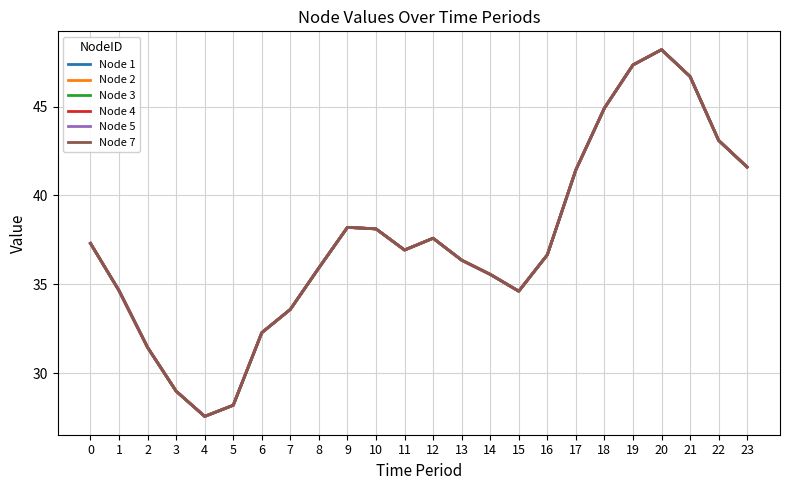

Which has a higher value, 10 or 1?

10